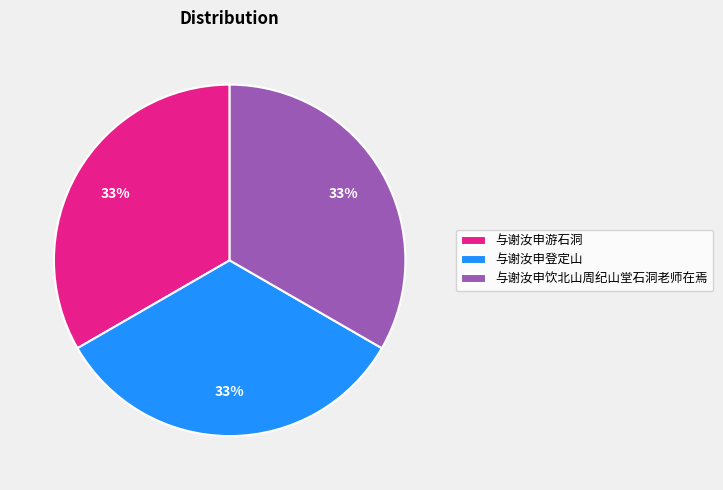

Is 与谢汝申登定山 the majority of the pie?

No